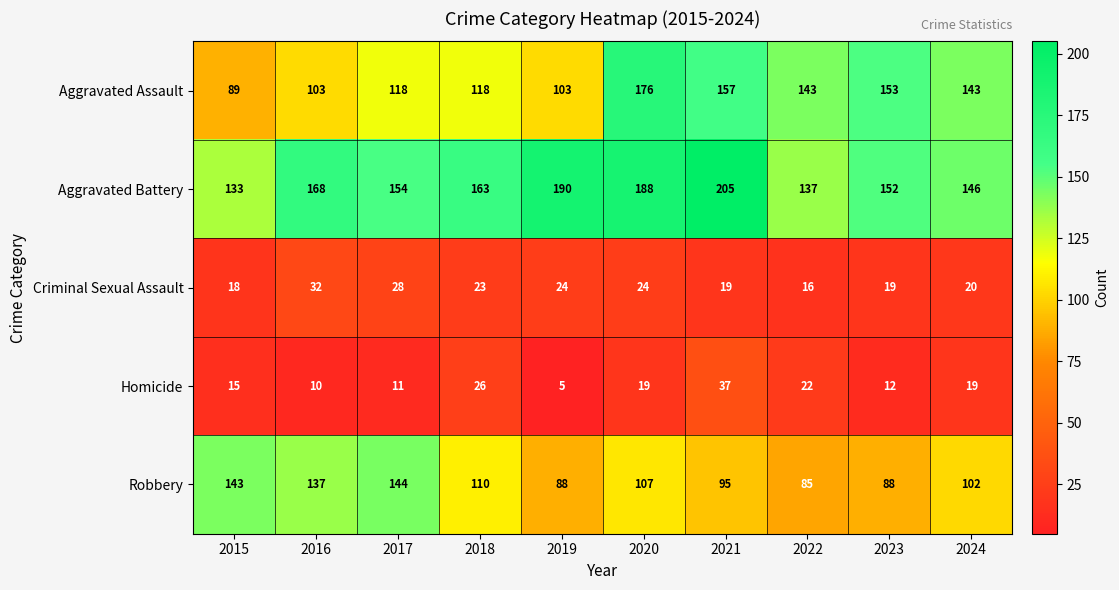

Where does the Aggravated Battery series first go above 163?

2016